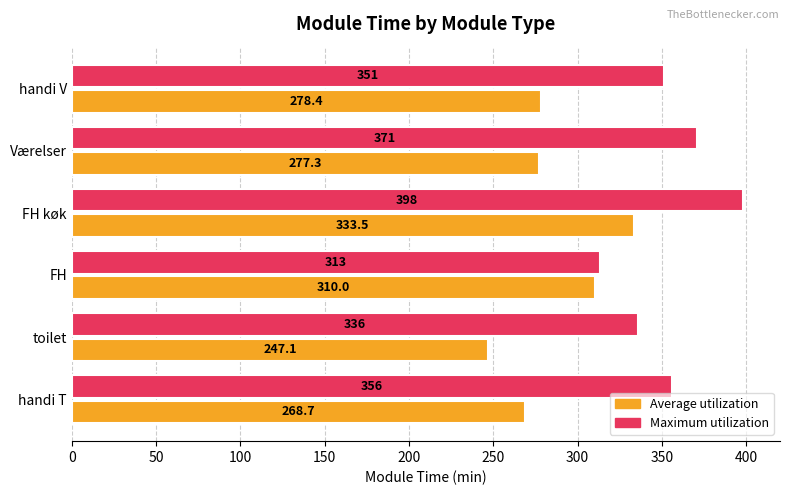

What is the smallest value displayed?

247.1